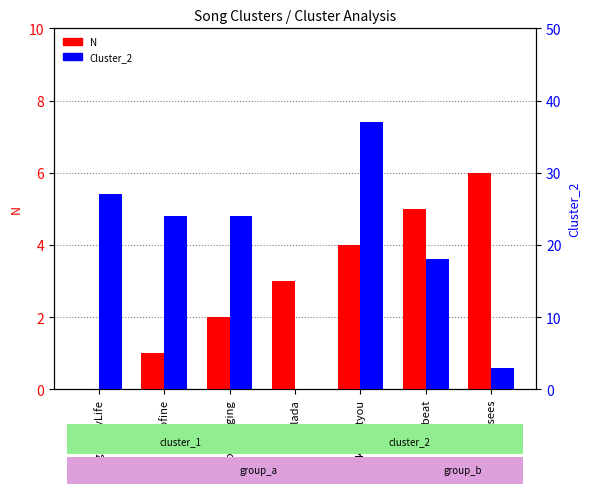

At how many categories does at least one series exceed 10?

5